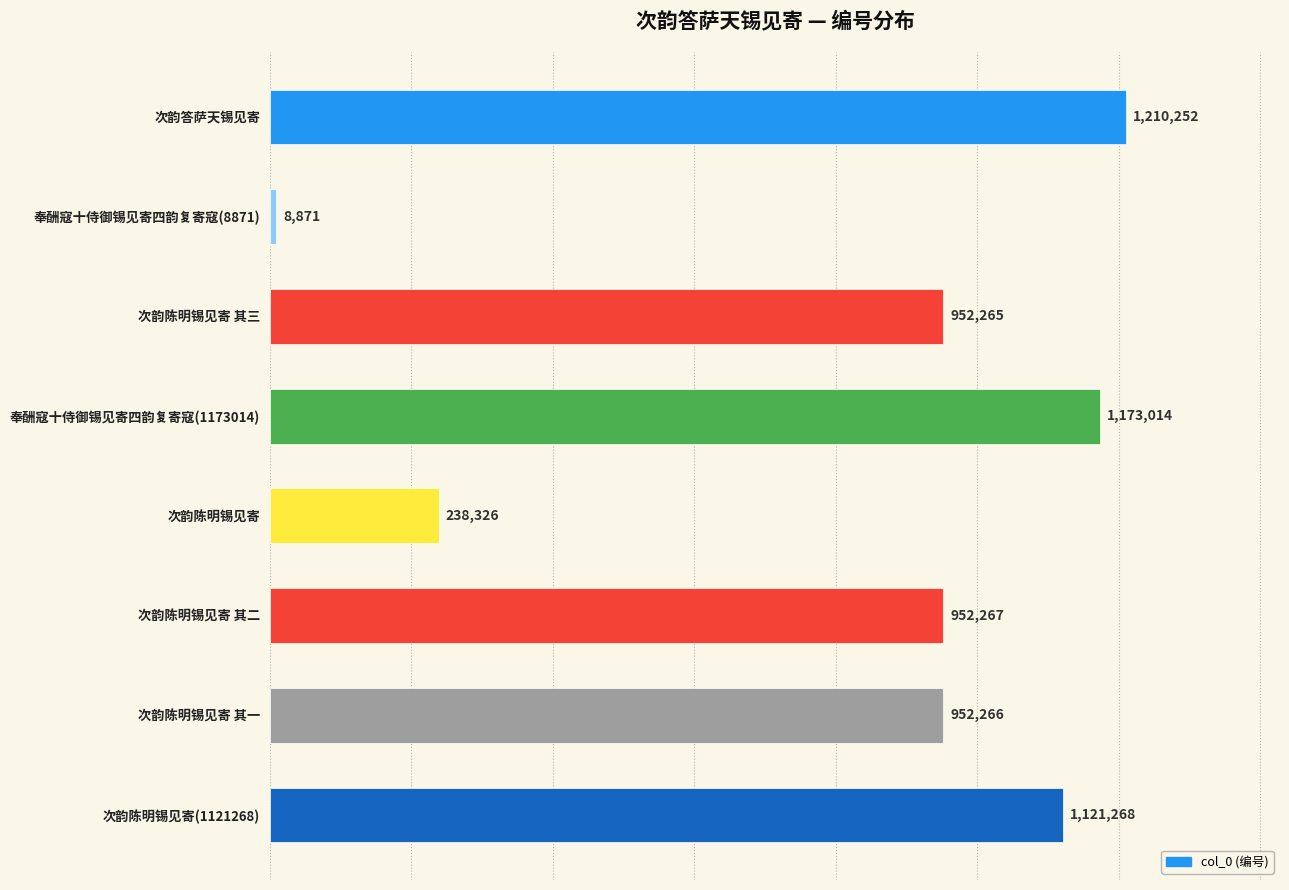

Reading top to bottom, extract all data points from this chart.

1210252	8871	952265	1173014	238326	952267	952266	1121268